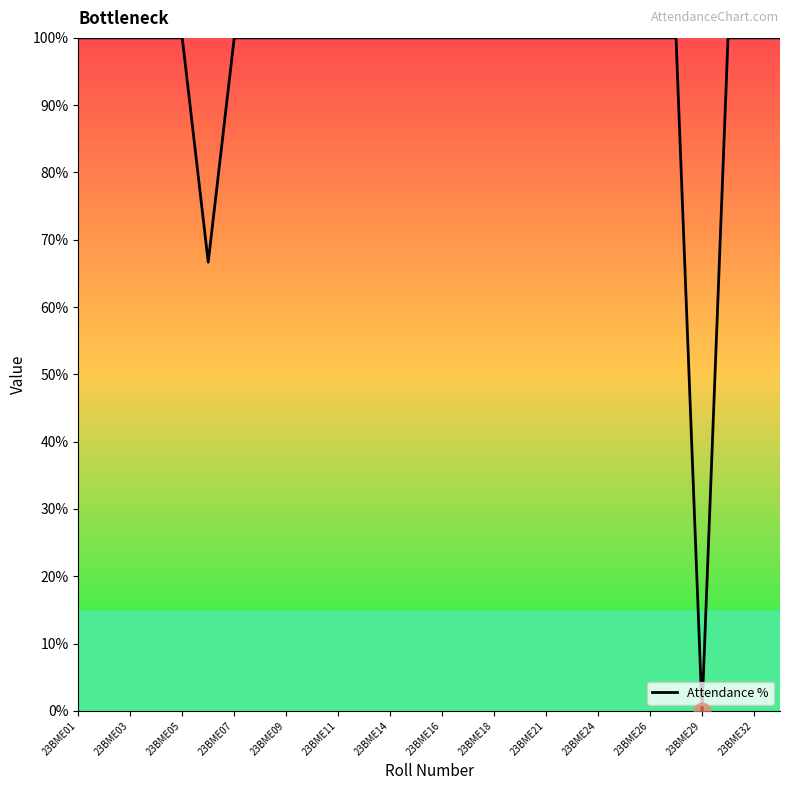

What is the greatest value displayed?

100.0